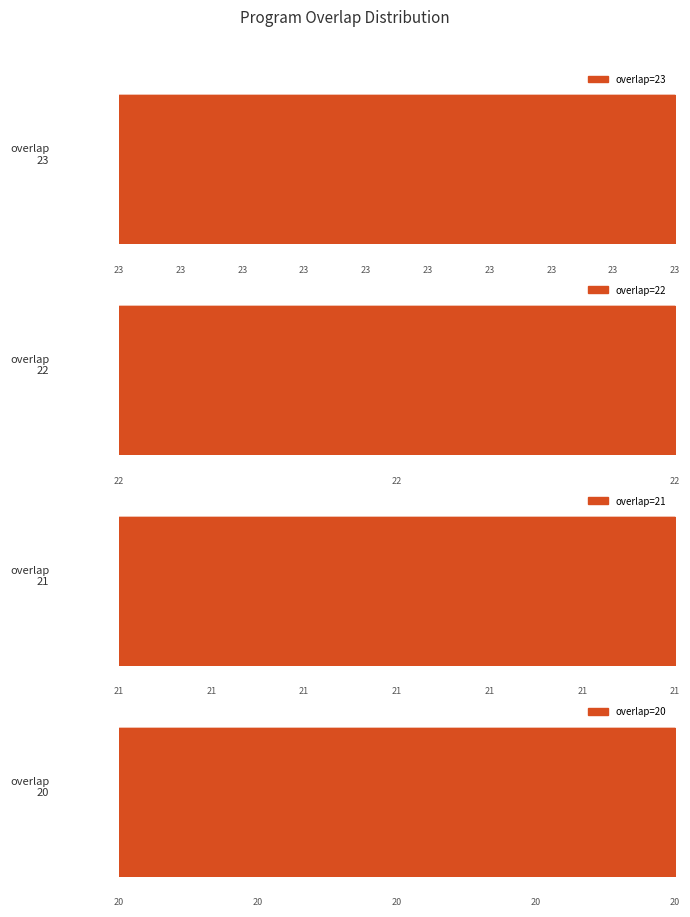

Reading right to left, list all the values displayed in this chart.

20	20	20	20	20	21	21	21	21	21	21	21	22	22	22	23	23	23	23	23	23	23	23	23	23